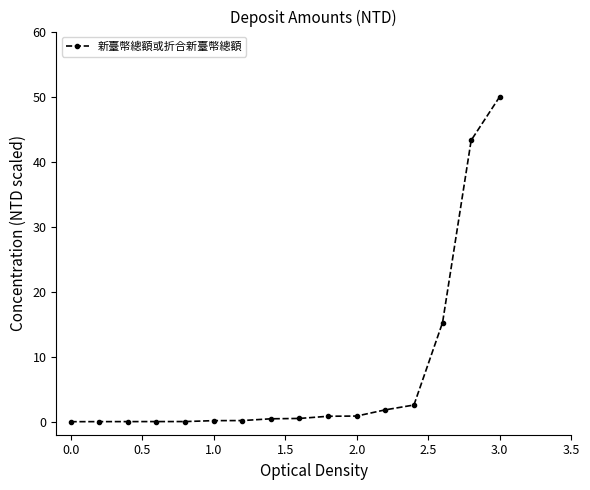

What is the greatest value displayed?

50.0